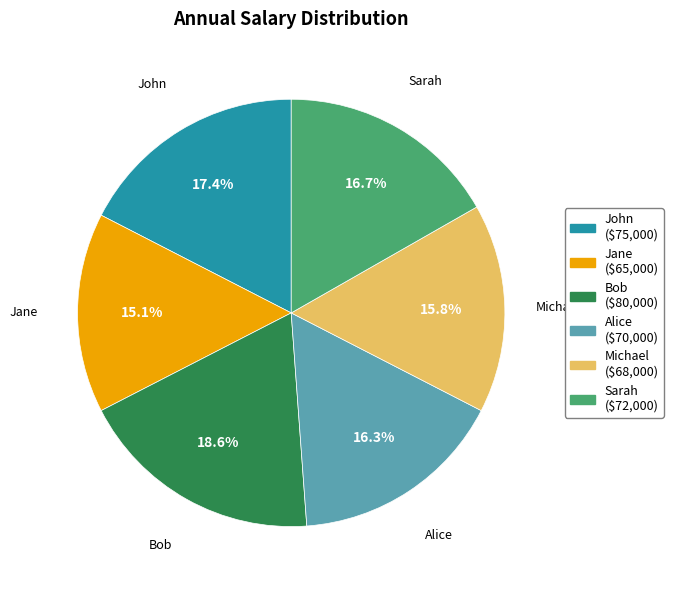

Does Sarah account for over 50% of the chart?

No